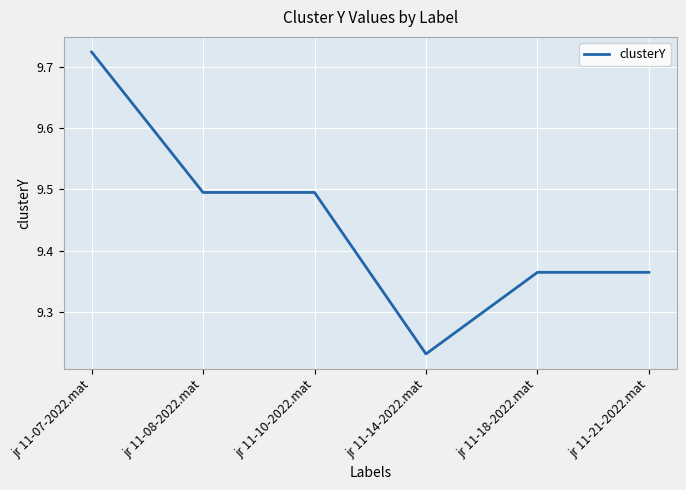

What position from the left is jr 11-18-2022.mat?

5